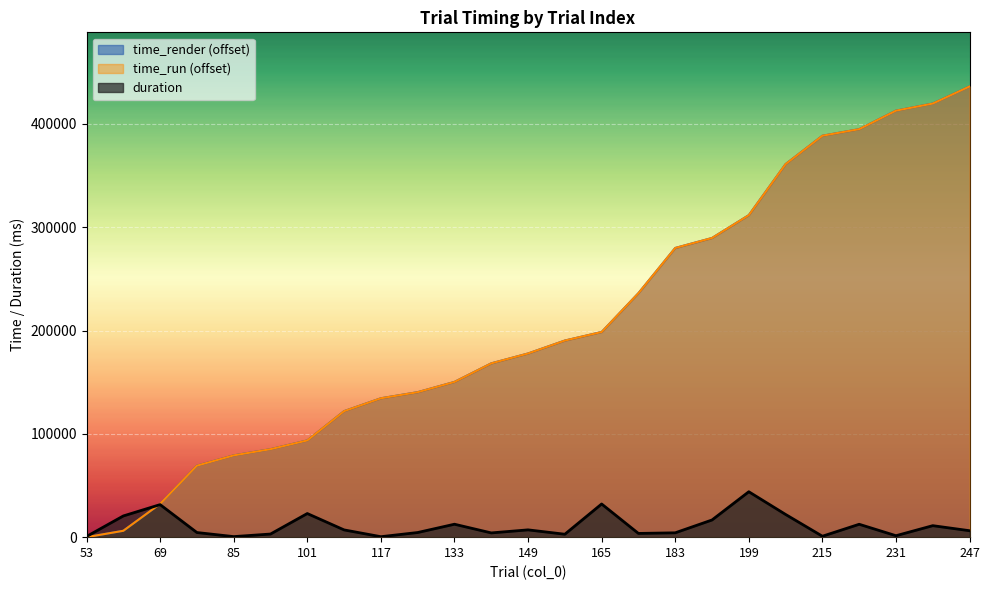

Which series has the largest total across all categories?

time_run